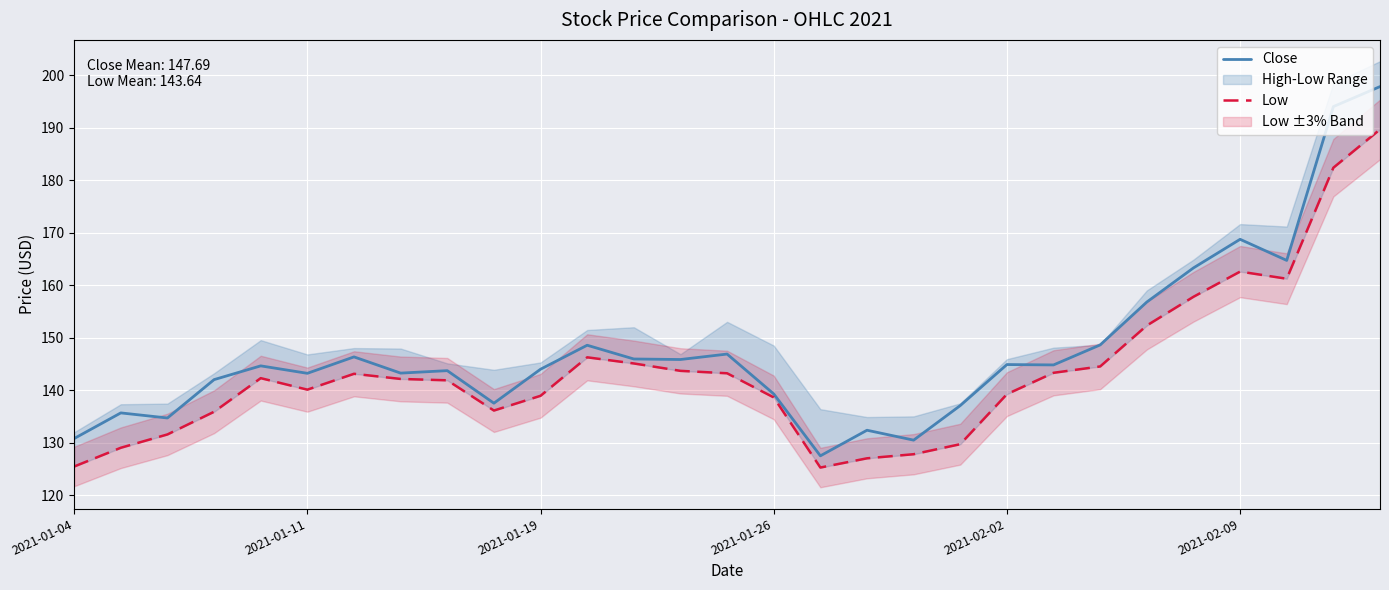

What is the value of the Low point at the 7th from the left?

143.1